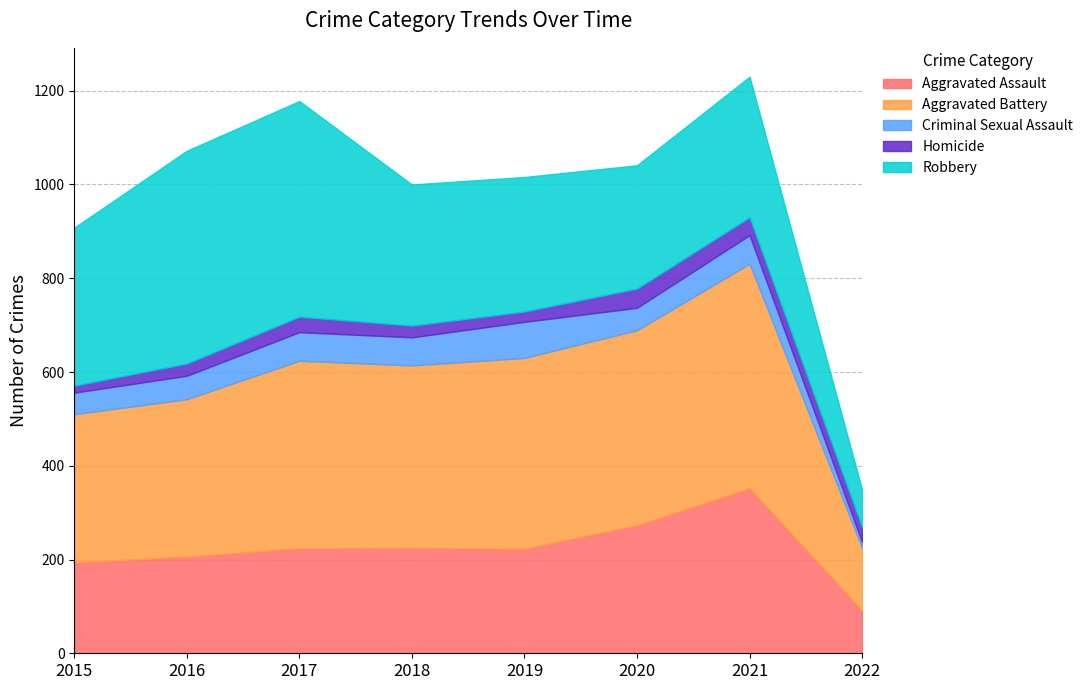

True or false: Criminal Sexual Assault and Aggravated Assault intersect in this chart.

False